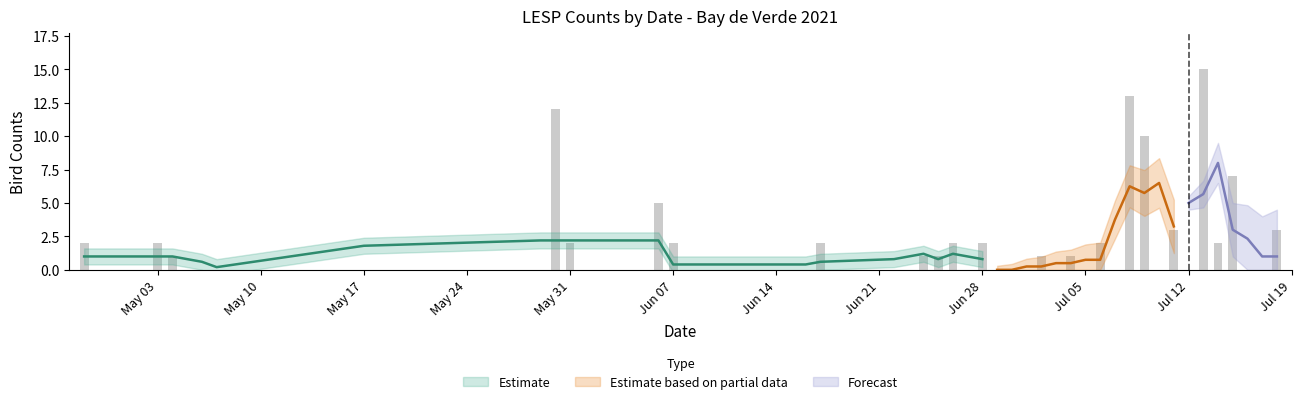

Does the chart contain stacked bars?

No